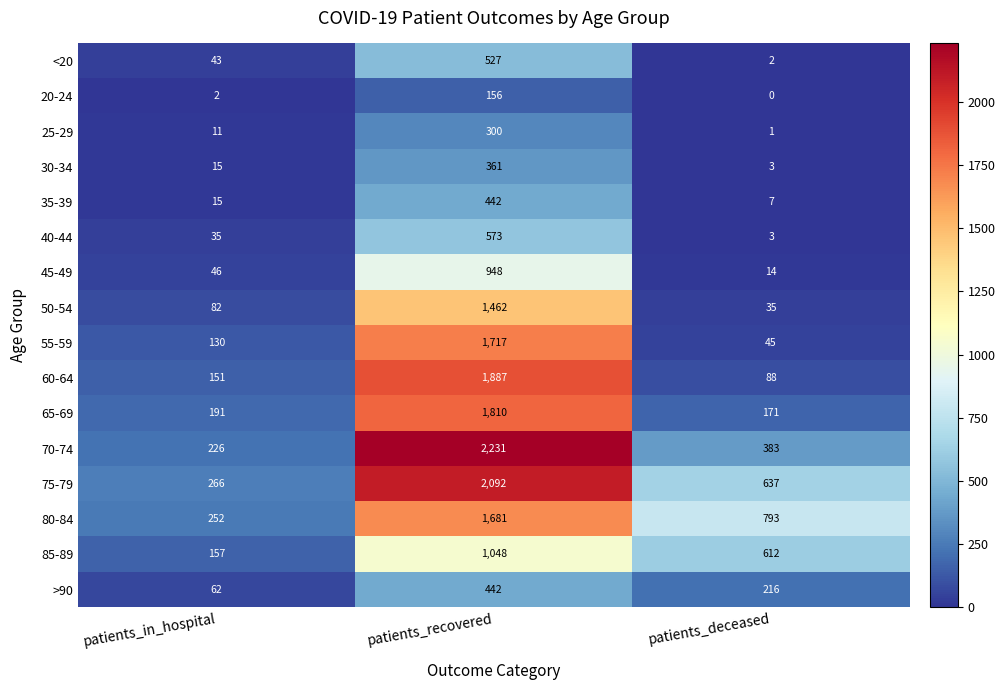

What is the average value of the 45-49 series?

336